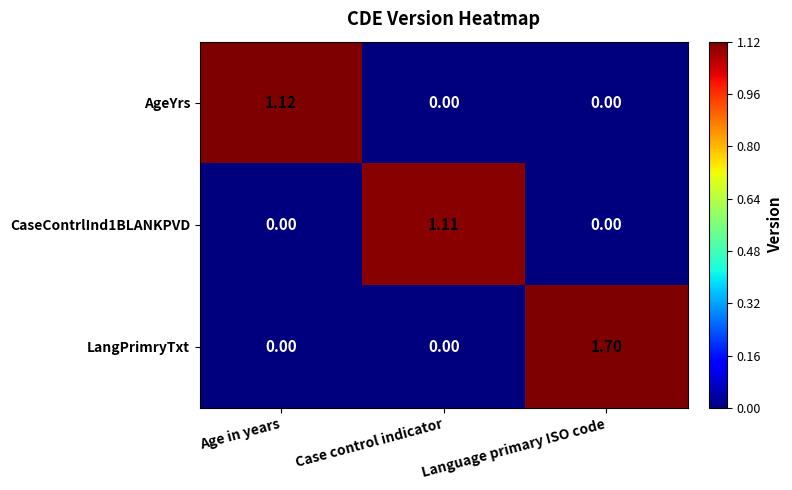

At how many categories does at least one series exceed 0?

3